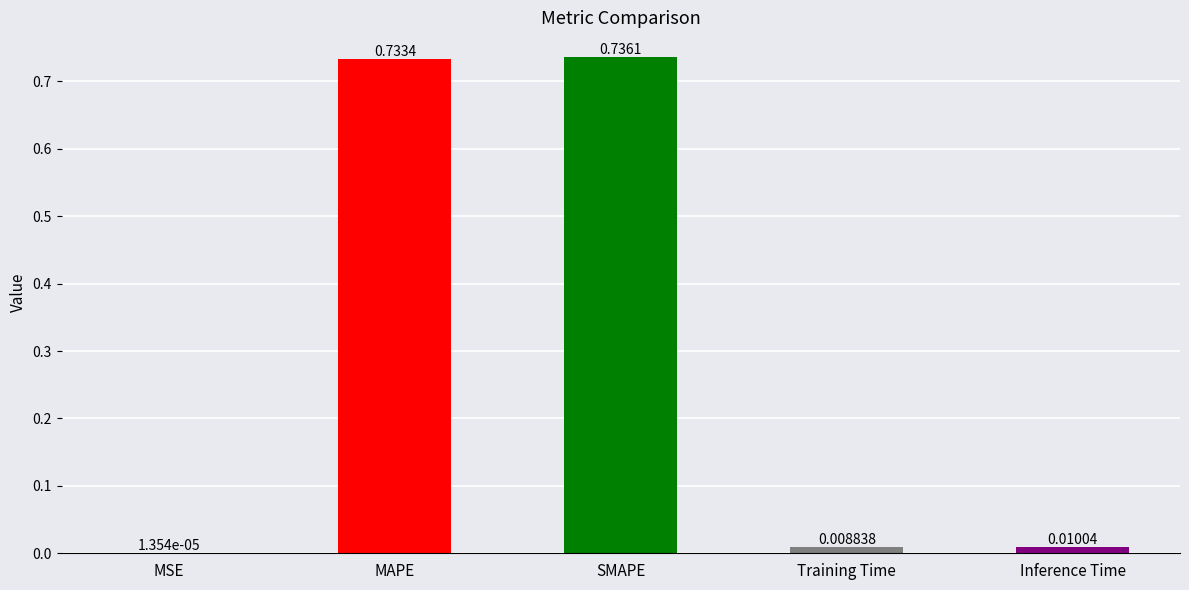

Which has a higher value, Training Time or SMAPE?

SMAPE